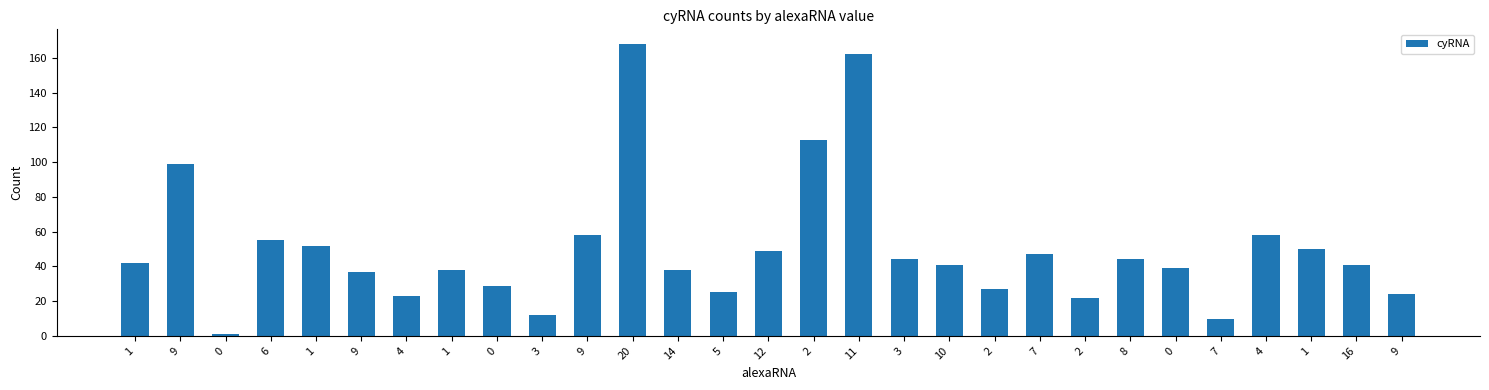

What is the label of the 20th bar from the left?

2